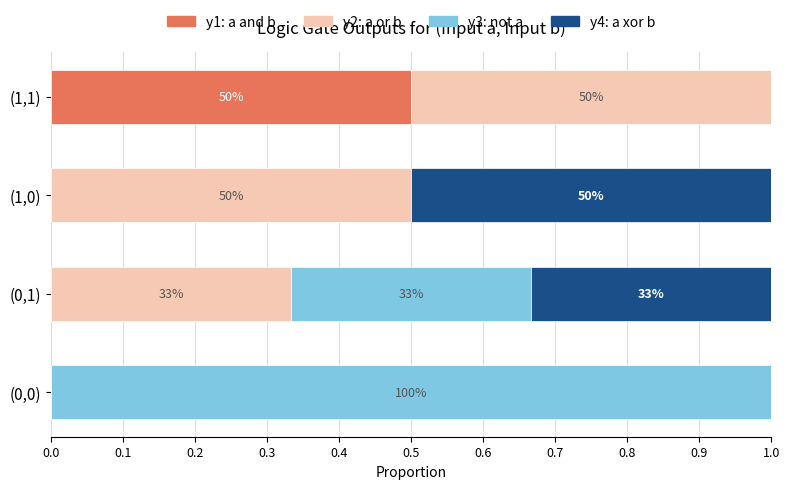

What are all the series names shown in the legend?

y1: a and b, y2: a or b, y3: not a, y4: a xor b